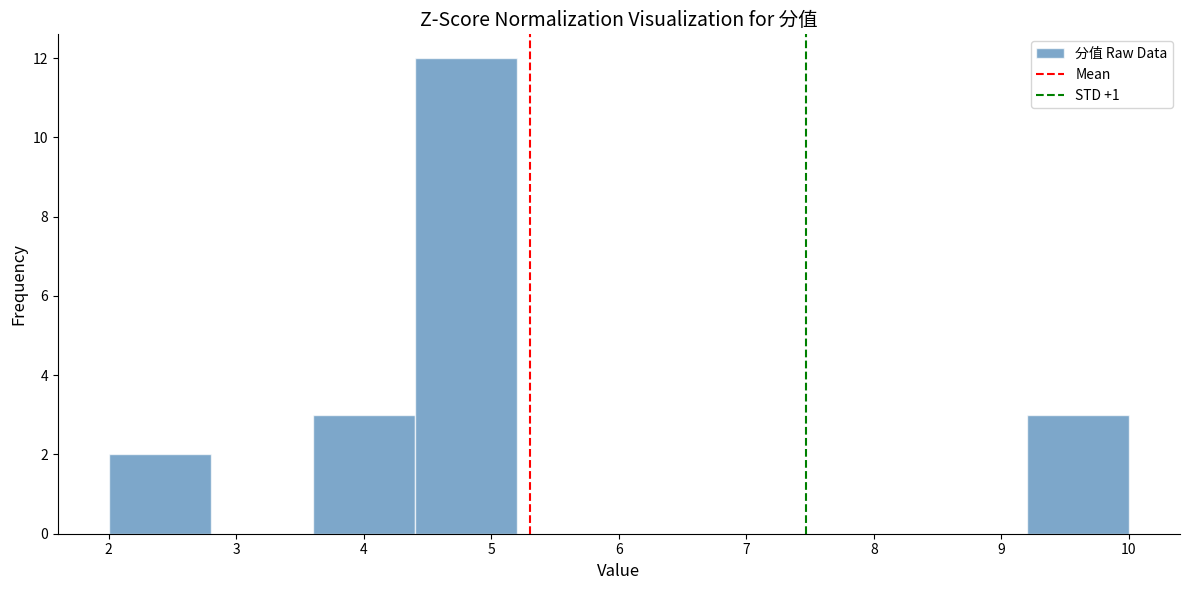

Reading left to right, transcribe this chart: for each bar, give the range it covers on the x-axis and its height. The values are not printed on the chart, so give them approximately, as read against the axis.

2.0 to 2.8: 2
2.8 to 3.6: 0
3.6 to 4.4: 3
4.4 to 5.2: 12
5.2 to 6.0: 0
6.0 to 6.8: 0
6.8 to 7.6: 0
7.6 to 8.4: 0
8.4 to 9.2: 0
9.2 to 10.0: 3